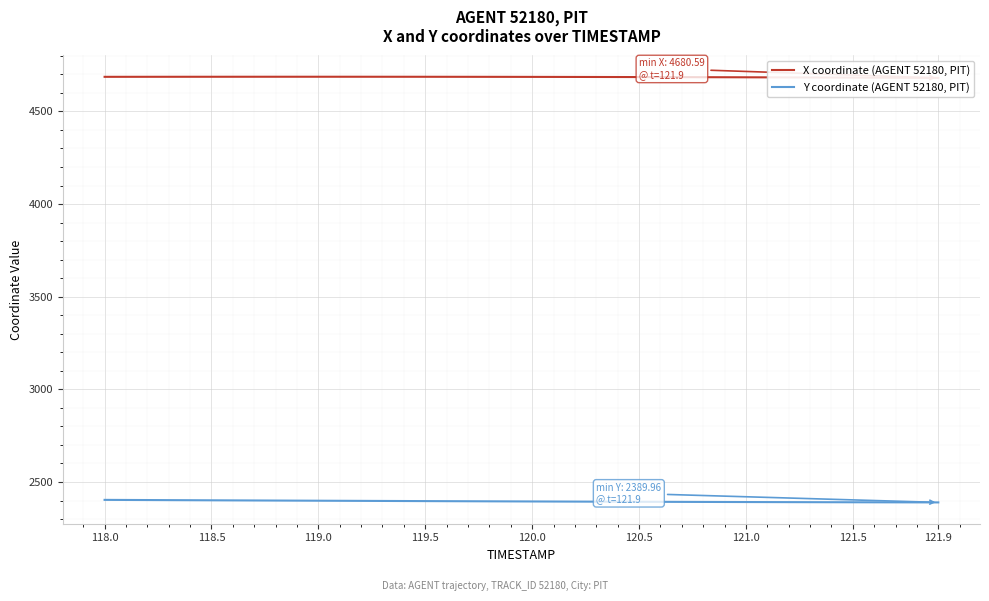

What is the minimum value for X coordinate (AGENT 52180, PIT)?

4680.6